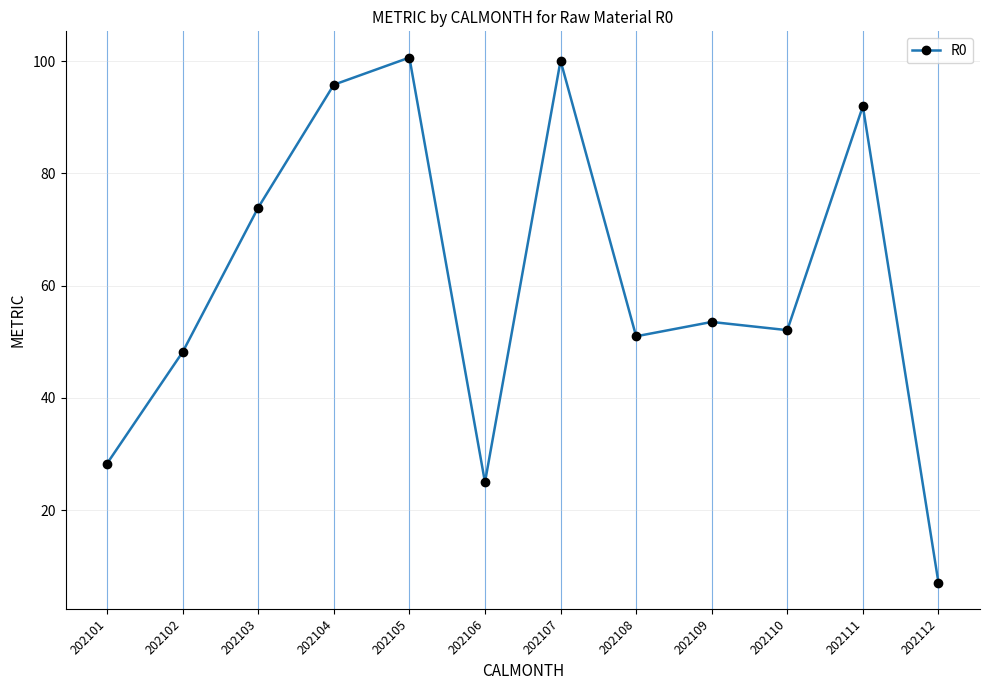

At which category does the data reach its first local valley?

202106